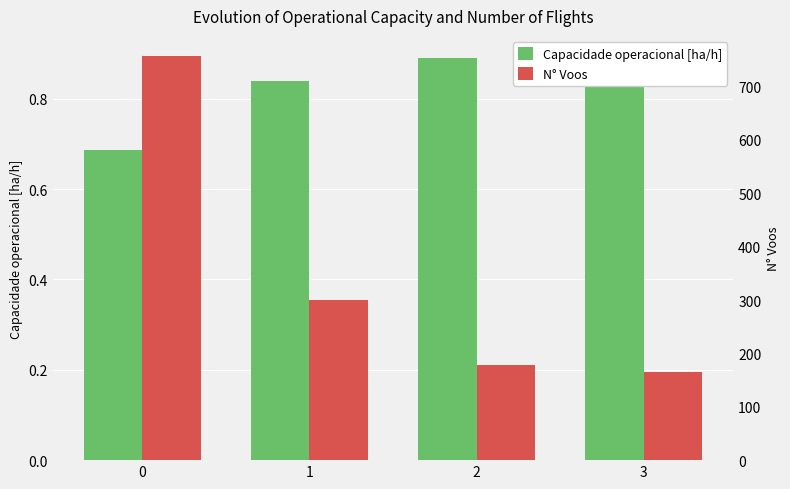

What is the average value of the N° Voos series?

350.2